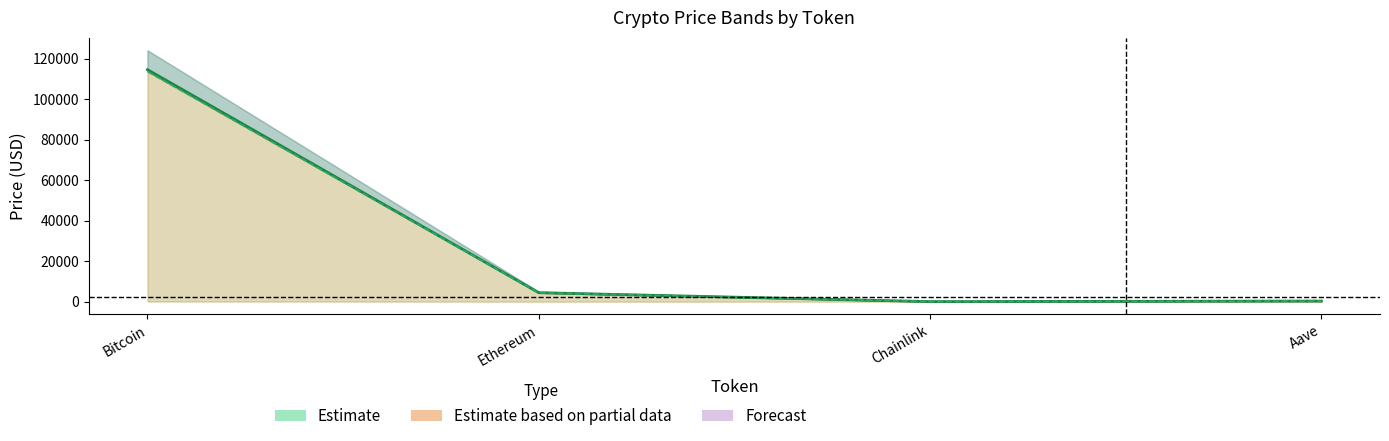

Reading left to right, transcribe all the data shown in this chart.

price: 114563.0	4420.7	23.6	303.2
price24hAgo: 113674.0	4379.7	23.6	304.0